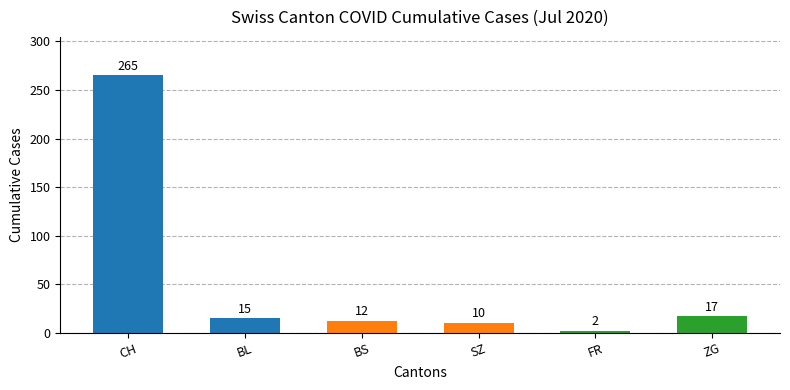

What position from the left is ZG?

6